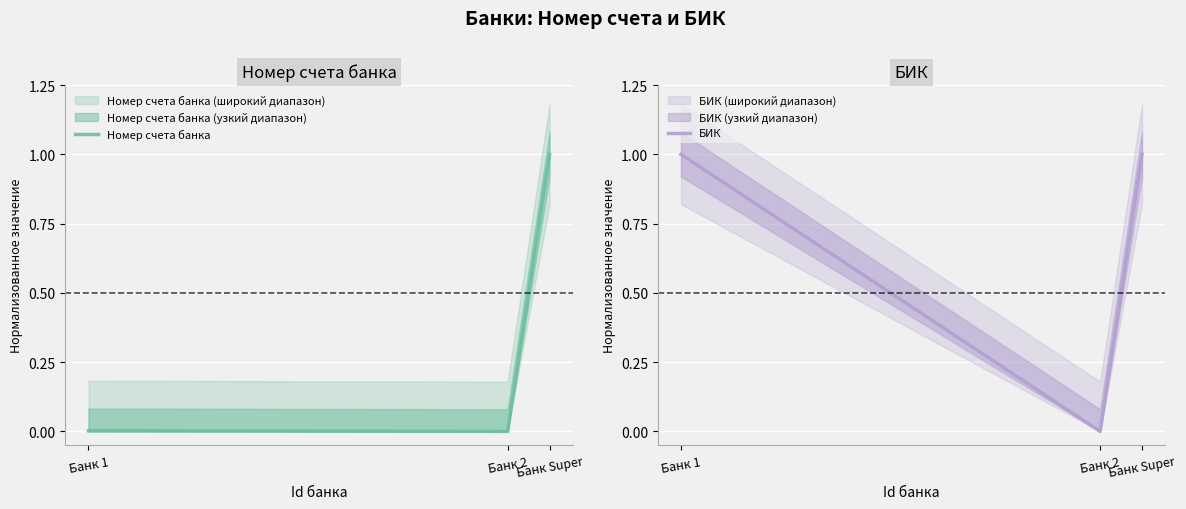

At which category does the chart reach its peak across all series?

Банк Super